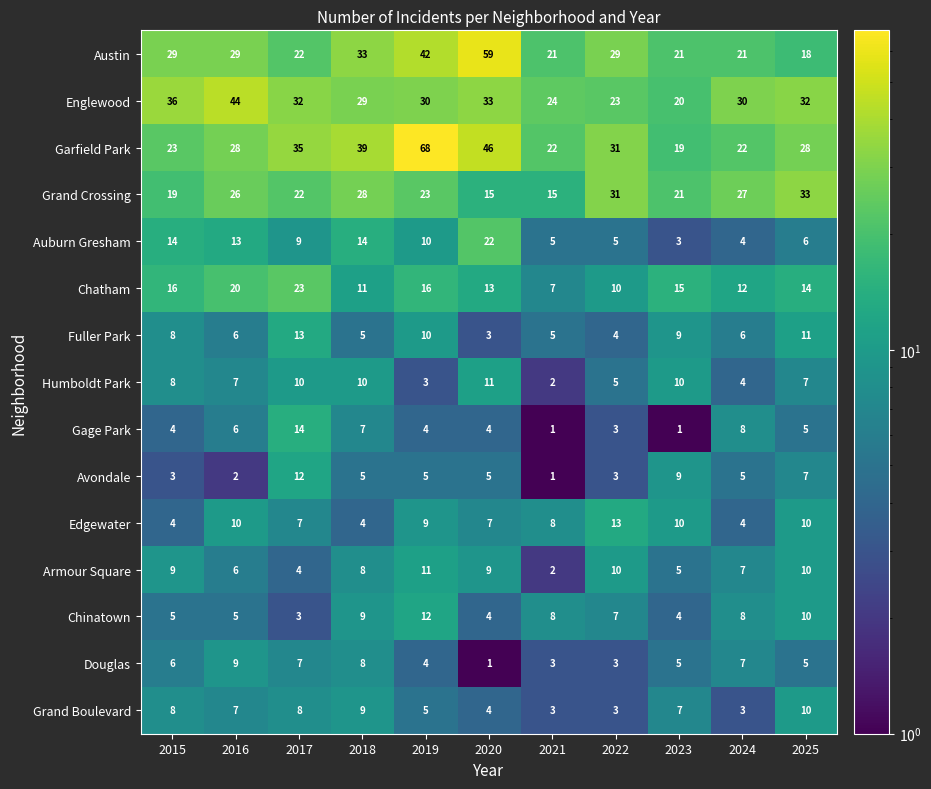

What is the maximum value for Austin?

59